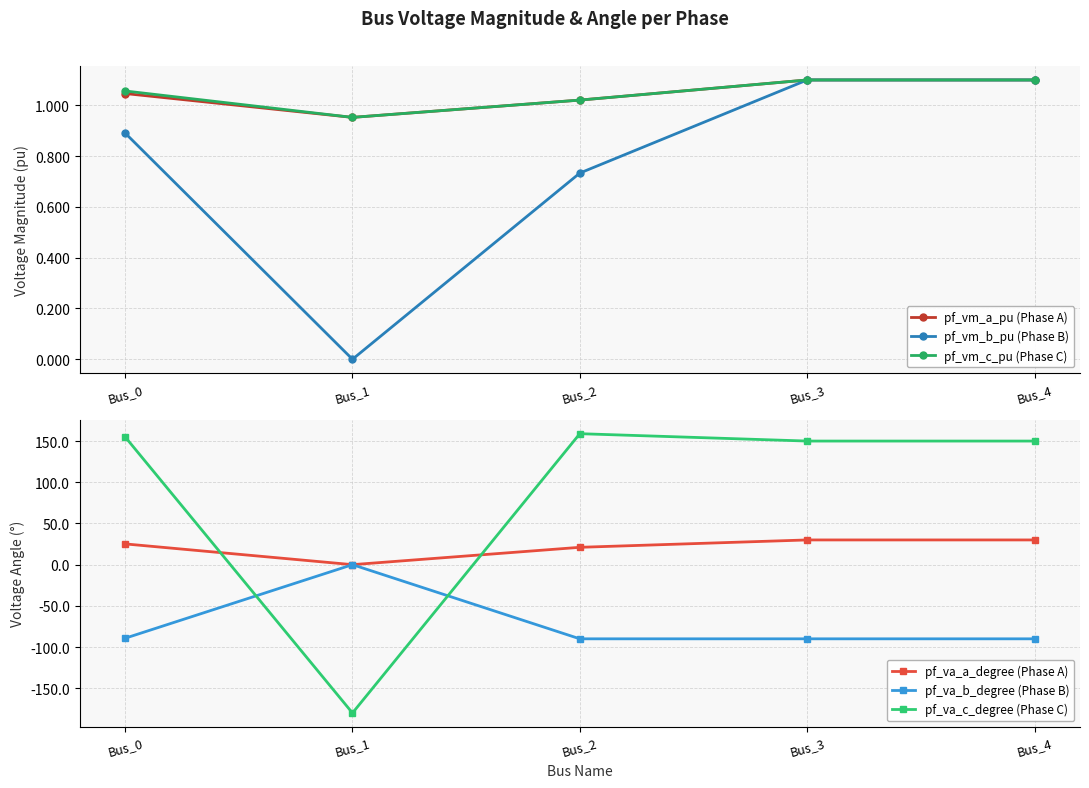

Which category has the highest value in the pf_va_a_degree (Phase A) series?

Bus_3